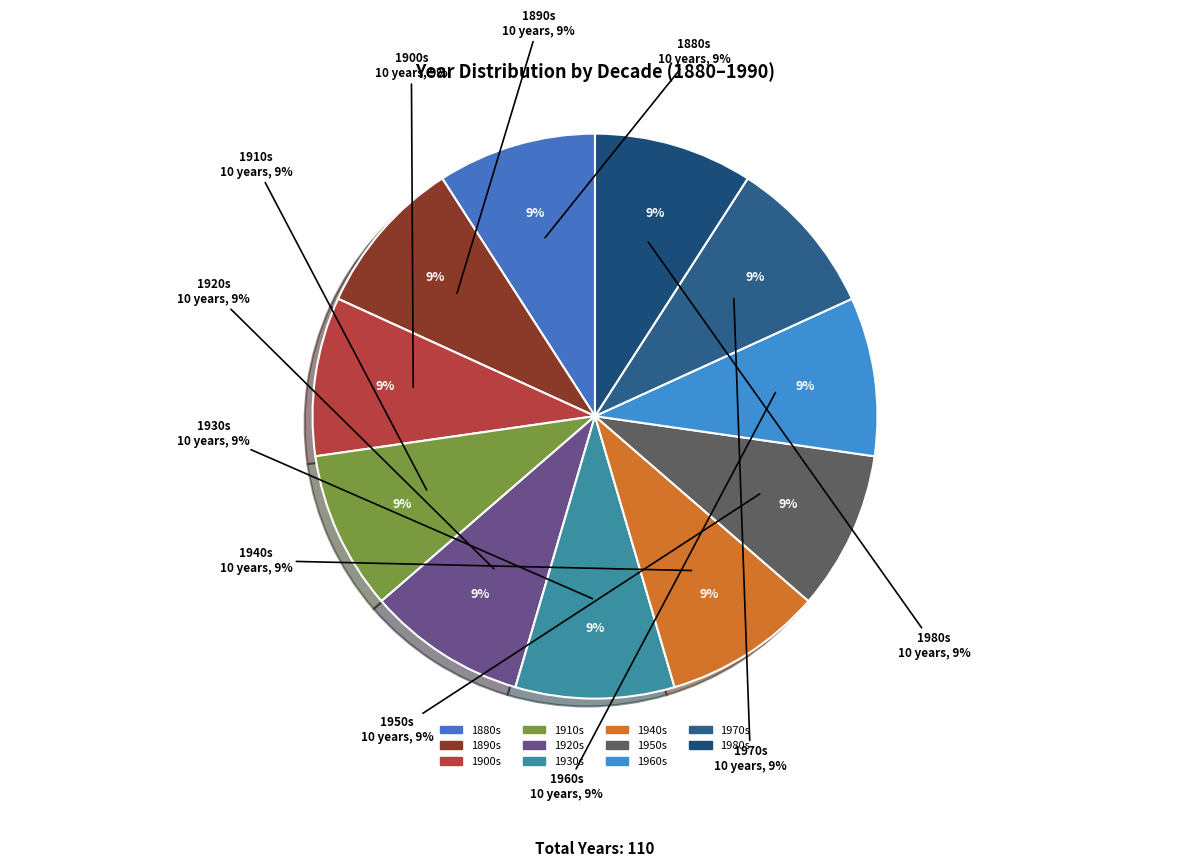

To the nearest percent, what is the combined percentage of 1884 and 1890?

18%